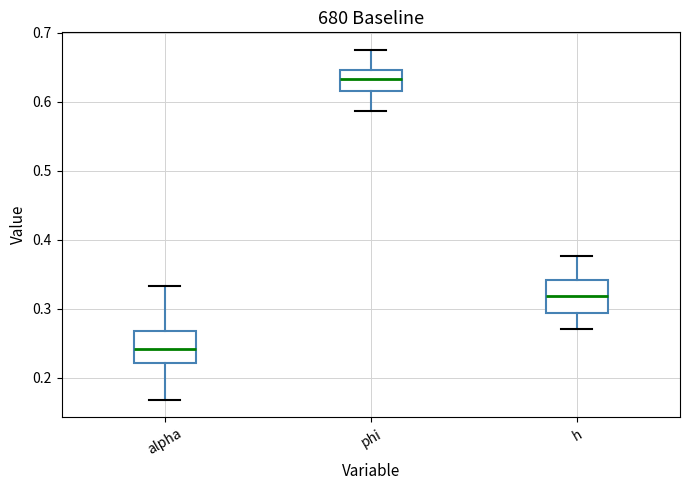

Reading left to right, read every box against the y-axis: the position of its median line, the range the box covers, and the ends of its whiskers. The values are not printed on the chart, so give them approximately, as read against the axis.

alpha: median 0.24, box 0.22 to 0.27, whiskers 0.17 to 0.33
phi: median 0.63, box 0.62 to 0.65, whiskers 0.59 to 0.68
h: median 0.32, box 0.29 to 0.34, whiskers 0.27 to 0.38